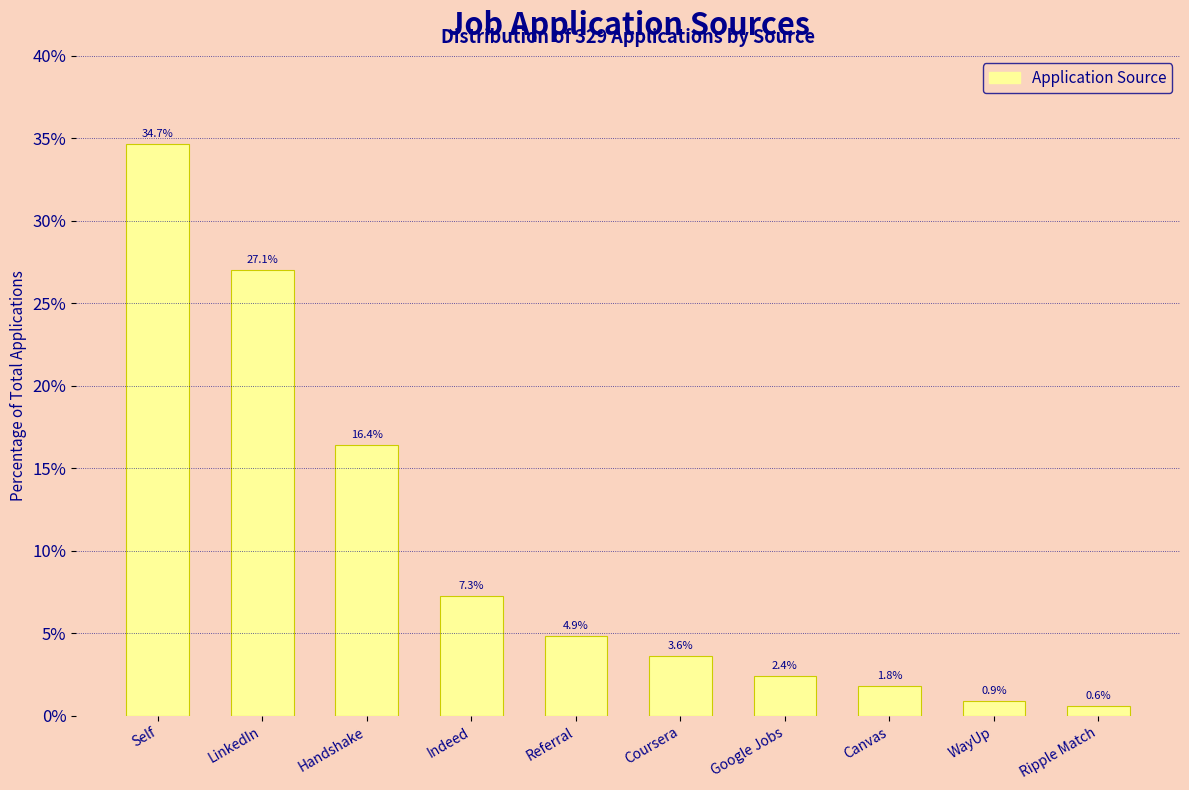

Reading left to right, what are all the values shown in this chart?

Self=34.7	LinkedIn=27.1	Handshake=16.4	Indeed=7.3	Referral=4.9	Coursera=3.6	Google Jobs=2.4	Canvas=1.8	WayUp=0.9	Ripple Match=0.6